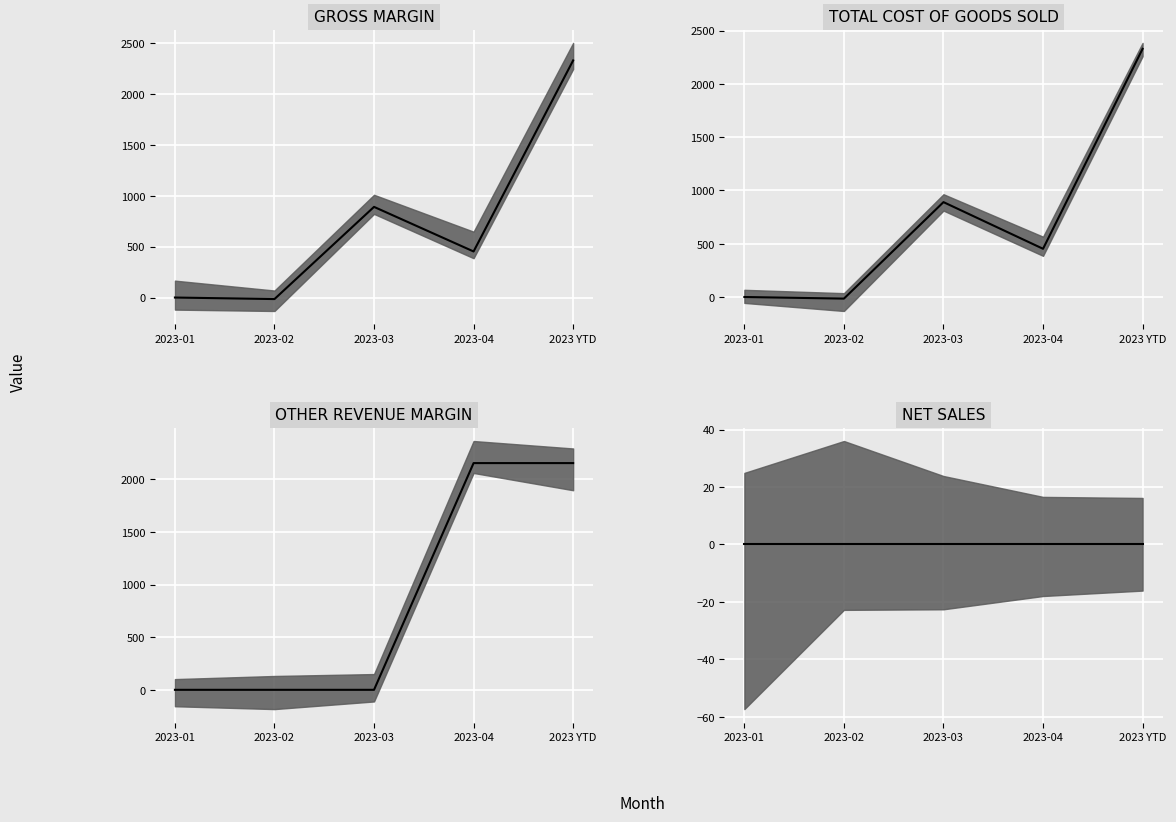

At which category is the sum across all series the highest?

2023 YTD